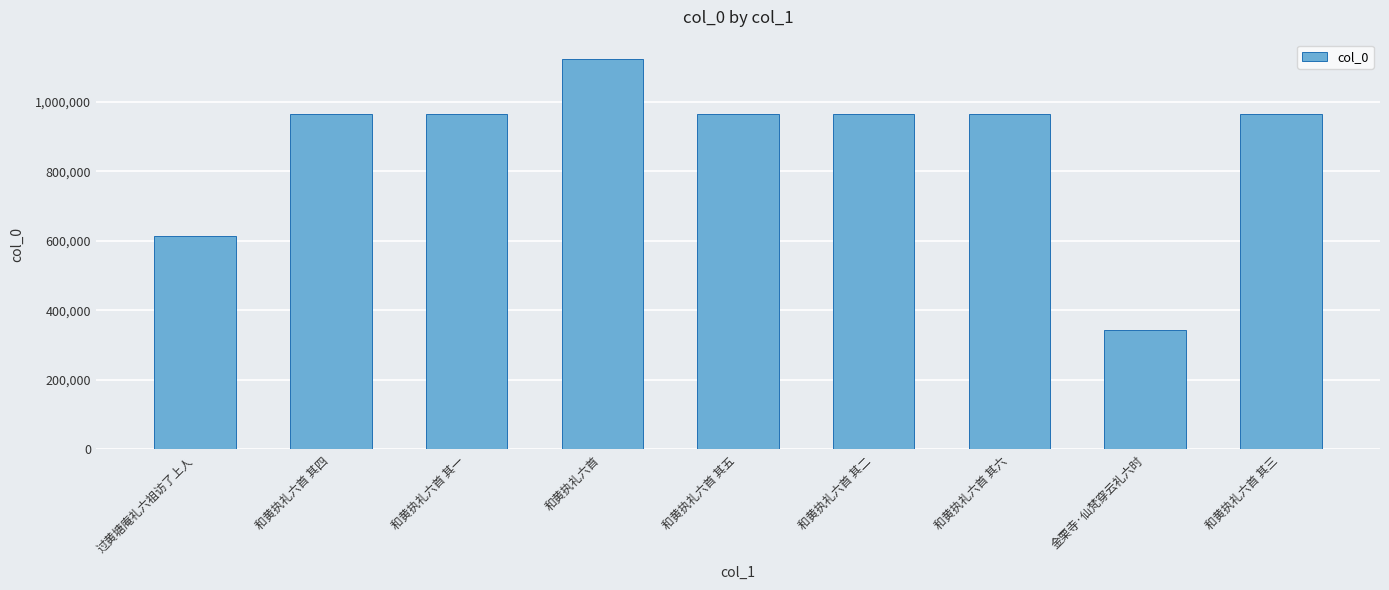

How many categories are shown in the chart?

9